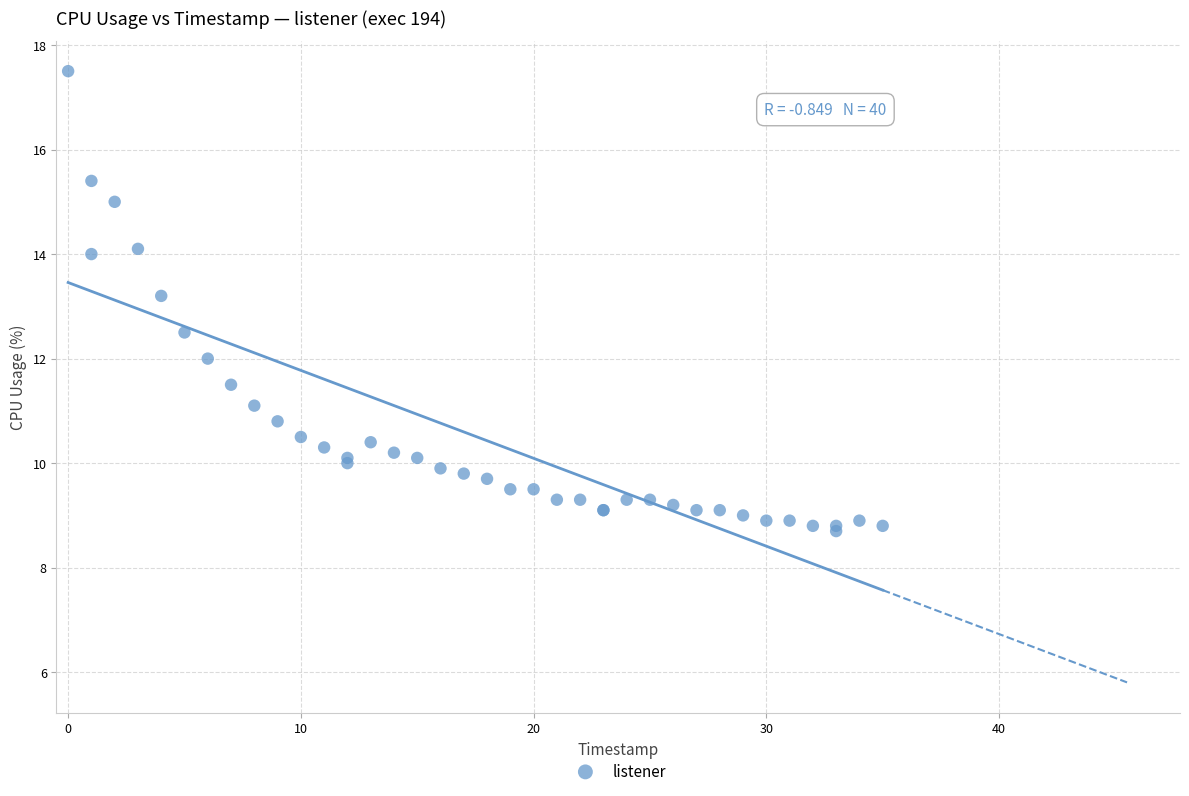

What Y value in the scatter plot is closest to 13?

13.2